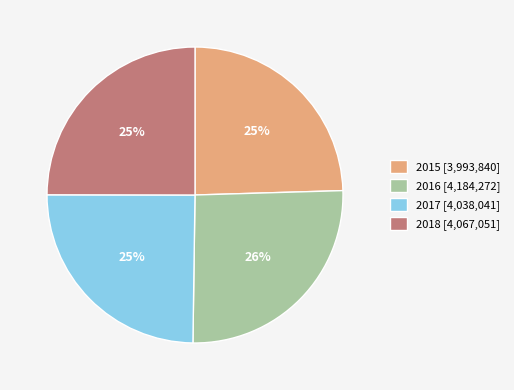

Combined, do 2017 [4,038,041] and 2015 [3,993,840] account for over 50%?

No